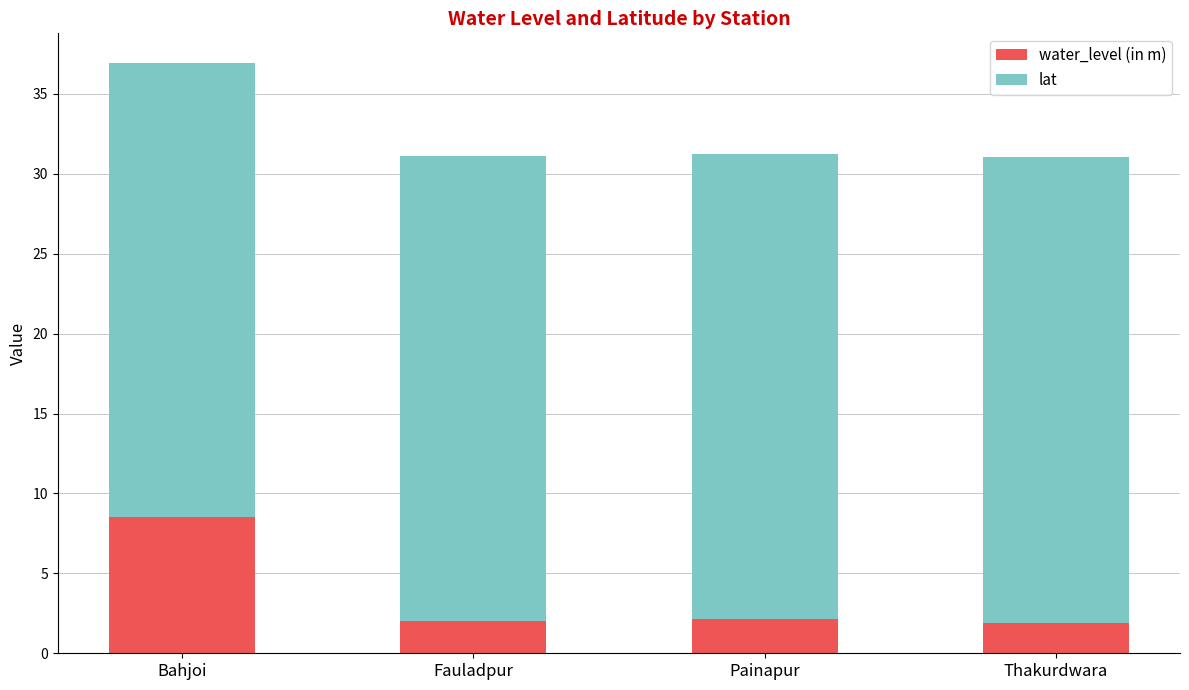

How many series are shown in this chart?

2